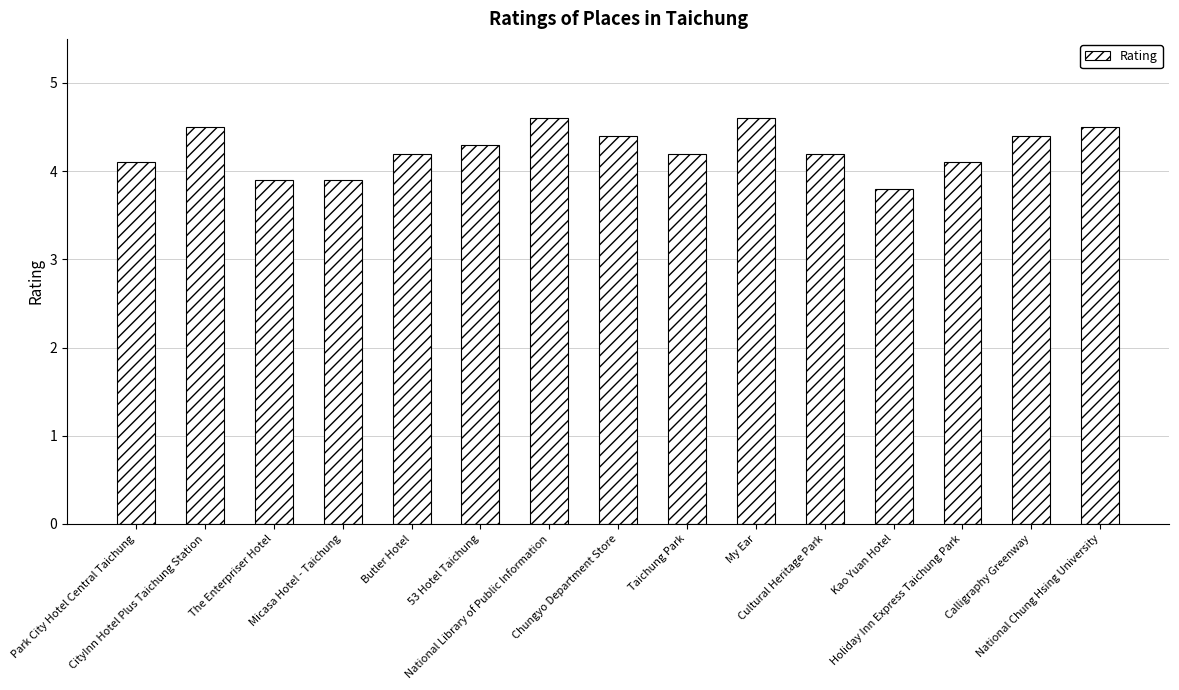

What is the sum of the values at Kao Yuan Hotel and Butler Hotel?

8.0